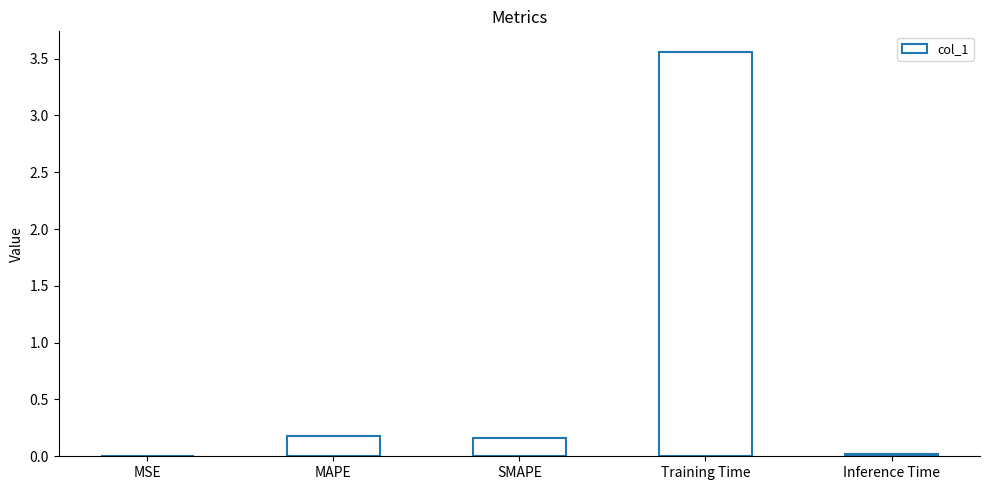

Which category has the highest value across all series?

Training Time